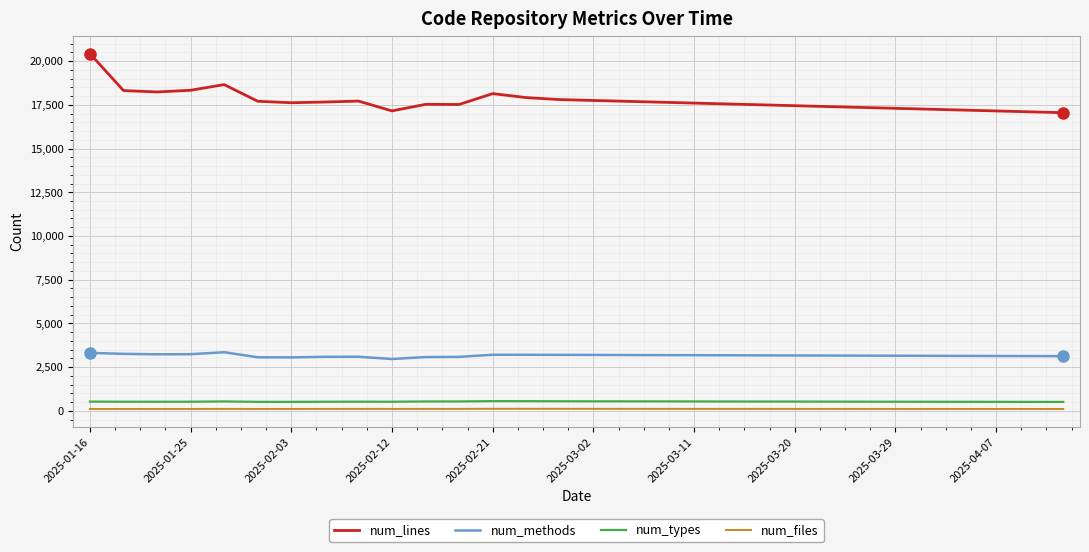

Which series has the widest spread of values?

num_lines